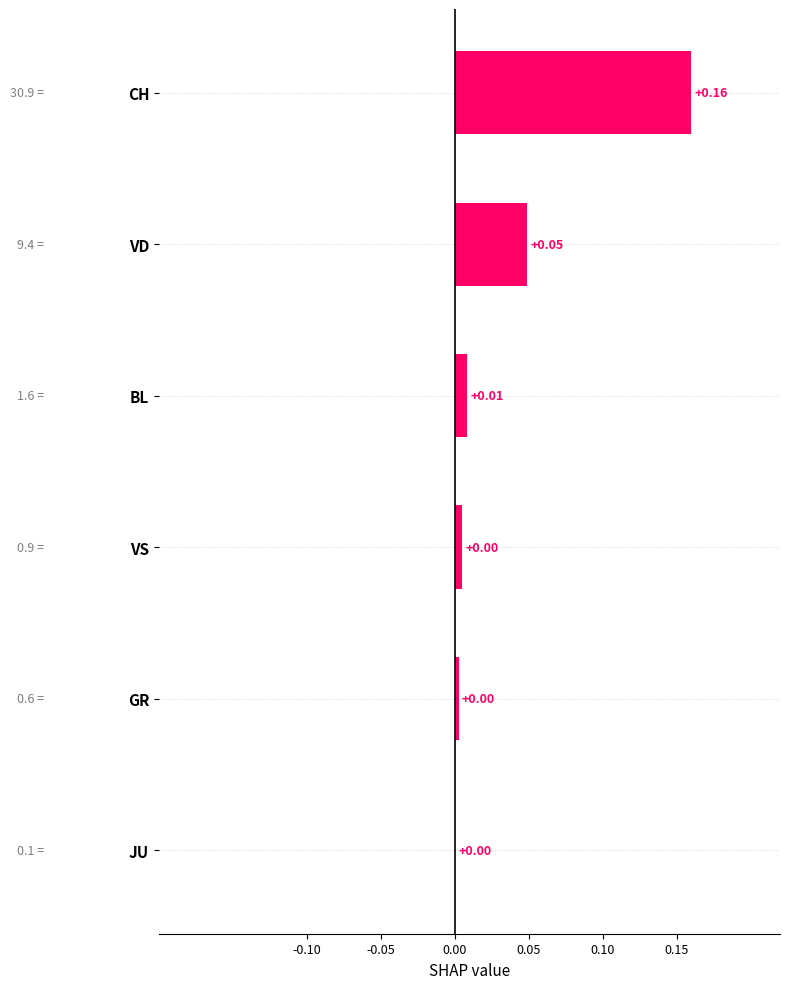

Which has a higher value, JU or VD?

VD